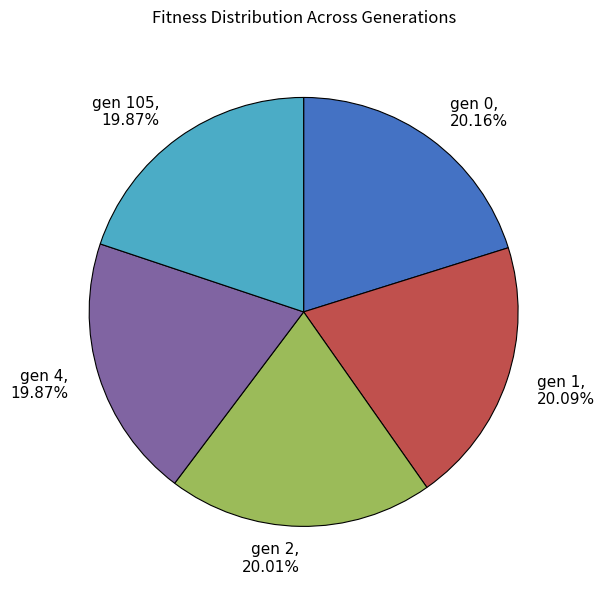

Approximately how many times larger is the value at gen 2, 20.01% compared to gen 0, 20.16%?

1.0